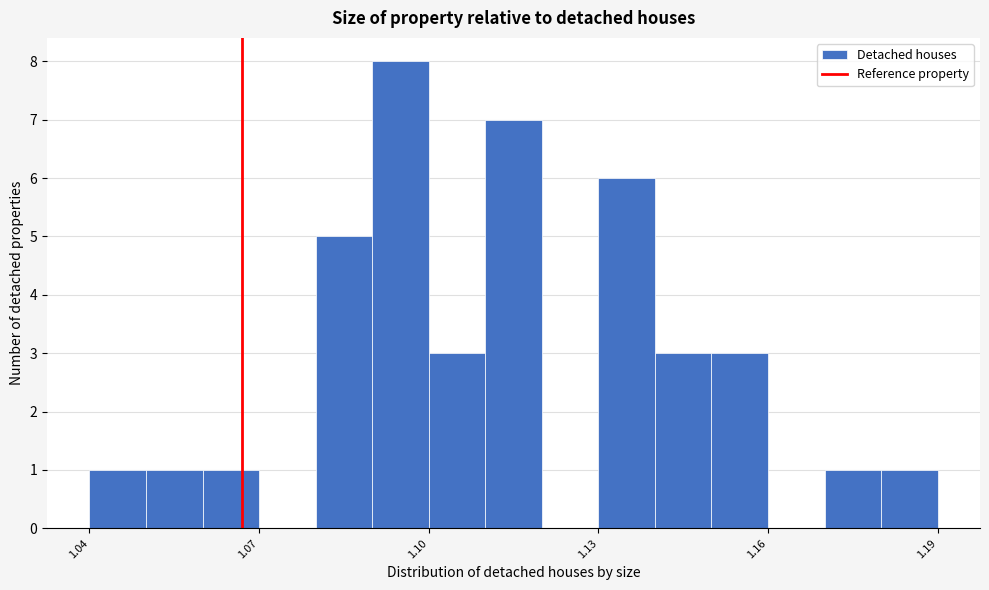

Around what value on the x-axis is the tallest bar? Give the approximate position of its centre, as read against the axis.

1.095